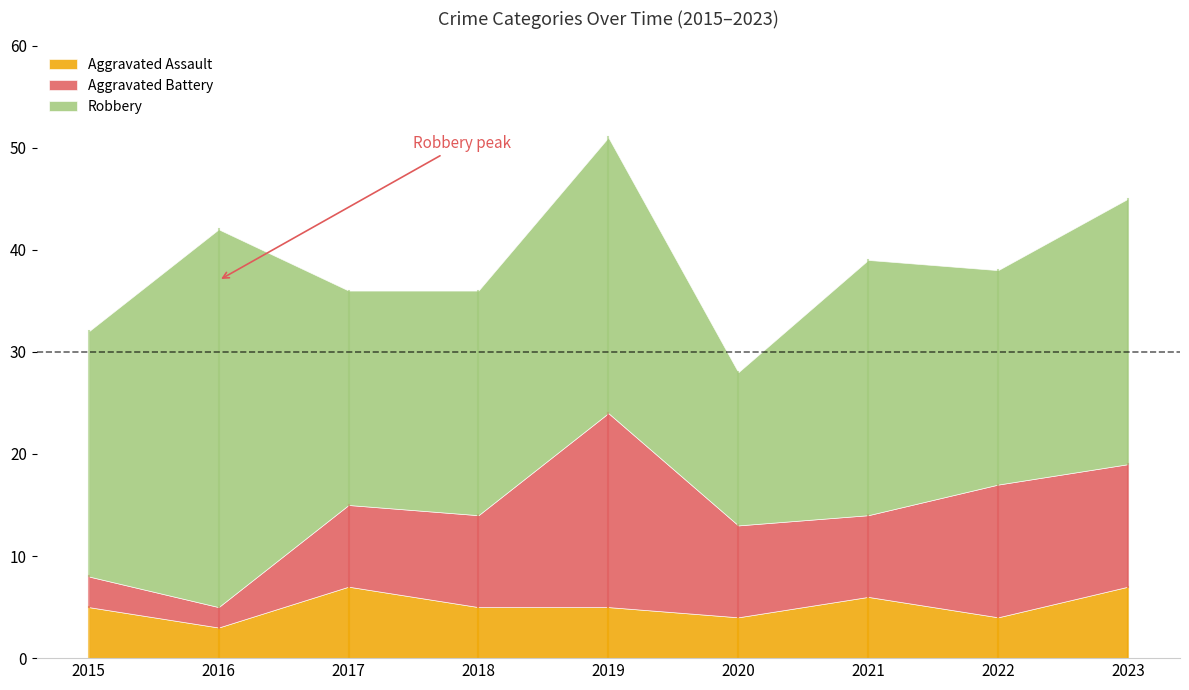

Rank the series at 2023 from highest to lowest value.

Robbery, Aggravated Battery, Aggravated Assault